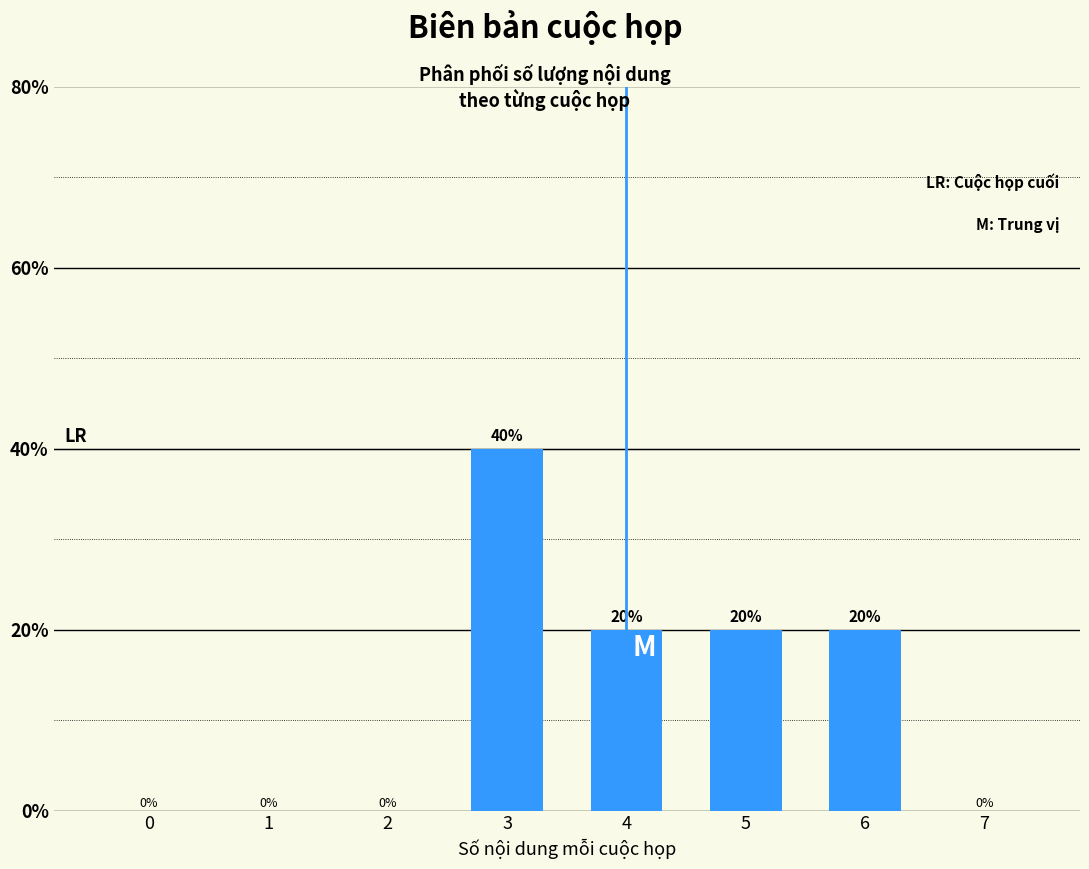

Reading left to right, list all the values displayed in this chart.

0=0	1=0	2=0	3=40	4=20	5=20	6=20	7=0